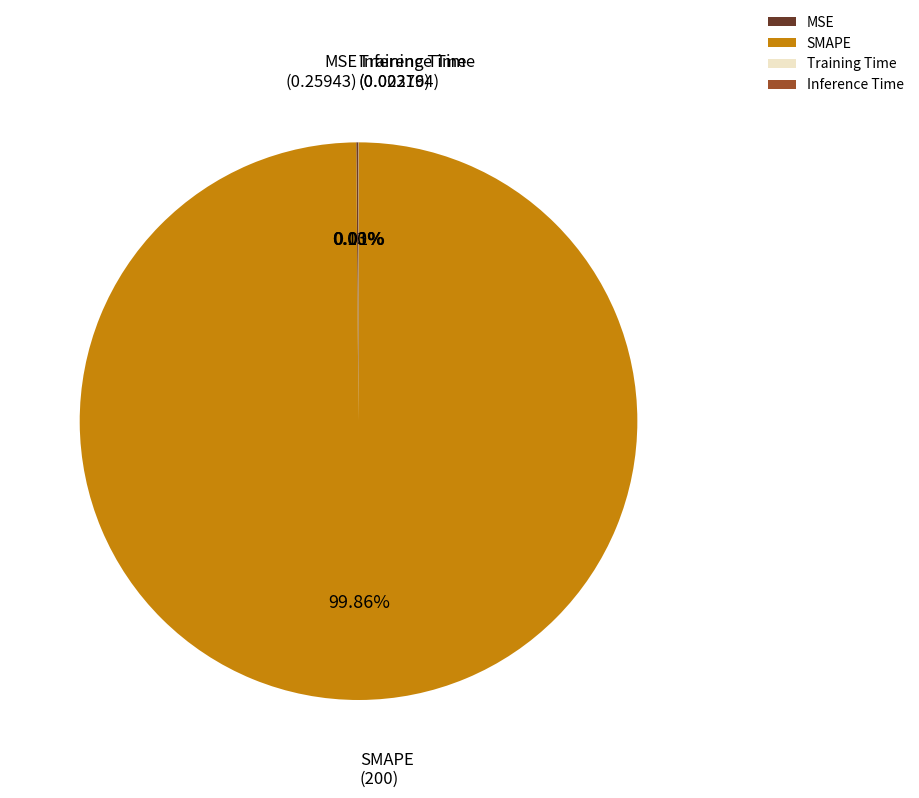

To the nearest percent, what is the difference between the largest and smallest slice percentages?

100%